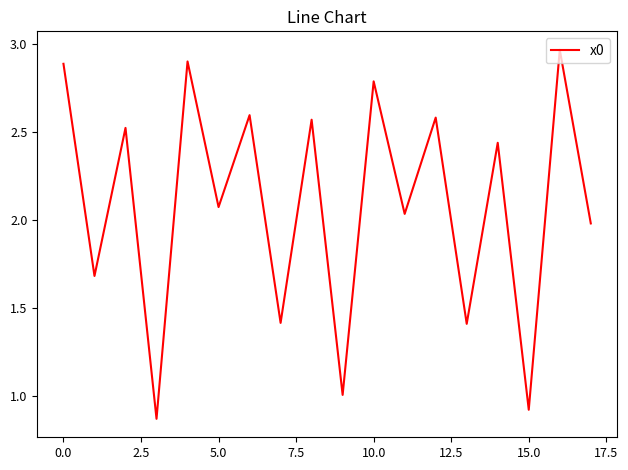

Does the chart display data point markers on the line(s)?

No